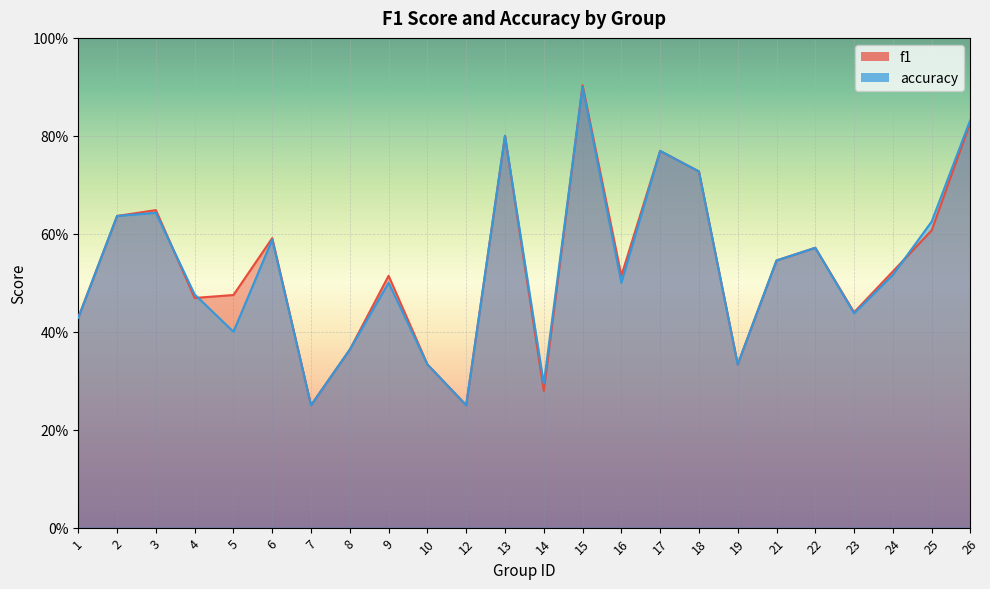

The f1 series shows 0.5 at 16. True or false?

True